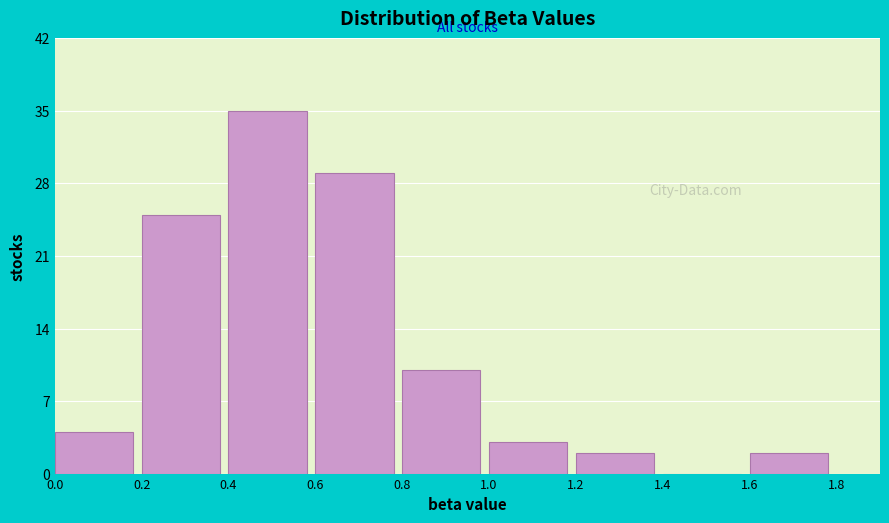

Which range on the x-axis has the tallest bar?

0.4 to 0.6